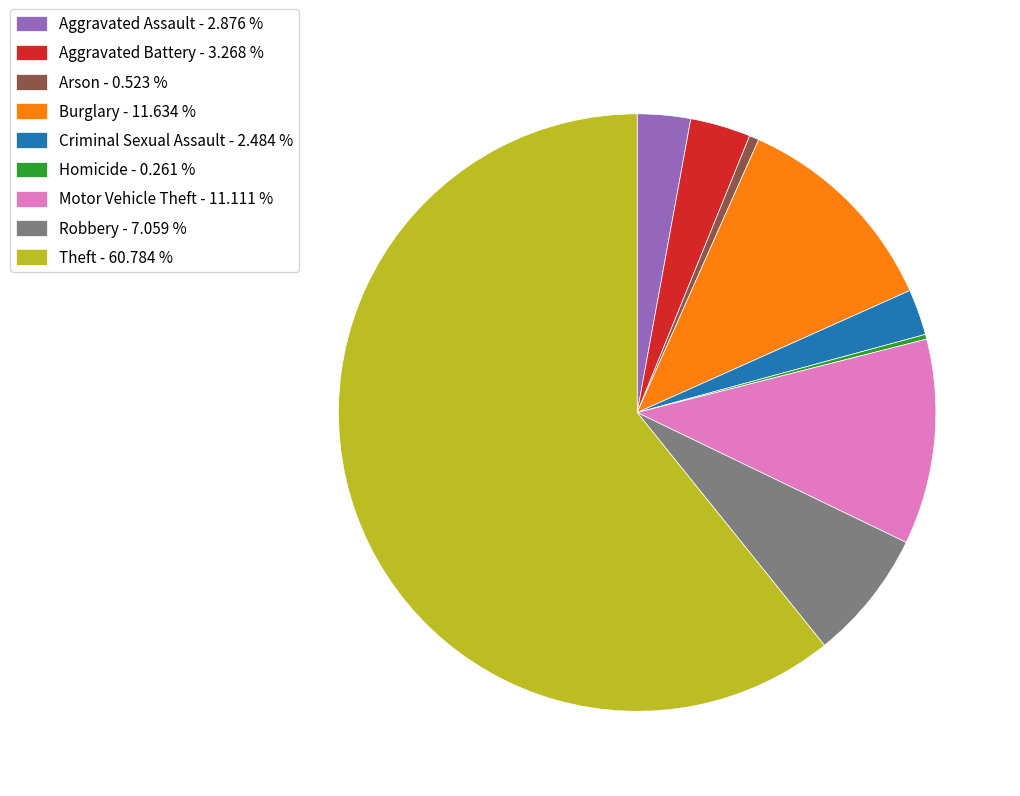

Between Motor Vehicle Theft - 11.111 % and Aggravated Assault - 2.876 %, which is larger?

Motor Vehicle Theft - 11.111 %